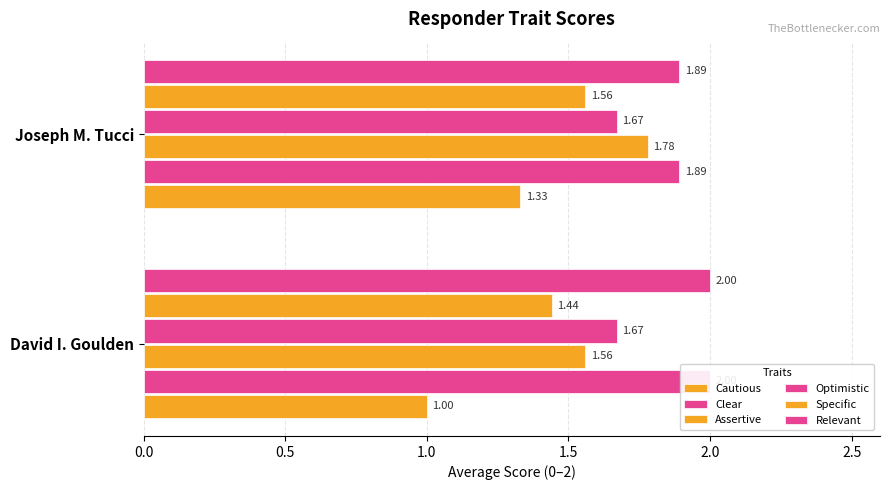

Which has a higher value, Joseph M. Tucci or David I. Goulden?

Joseph M. Tucci